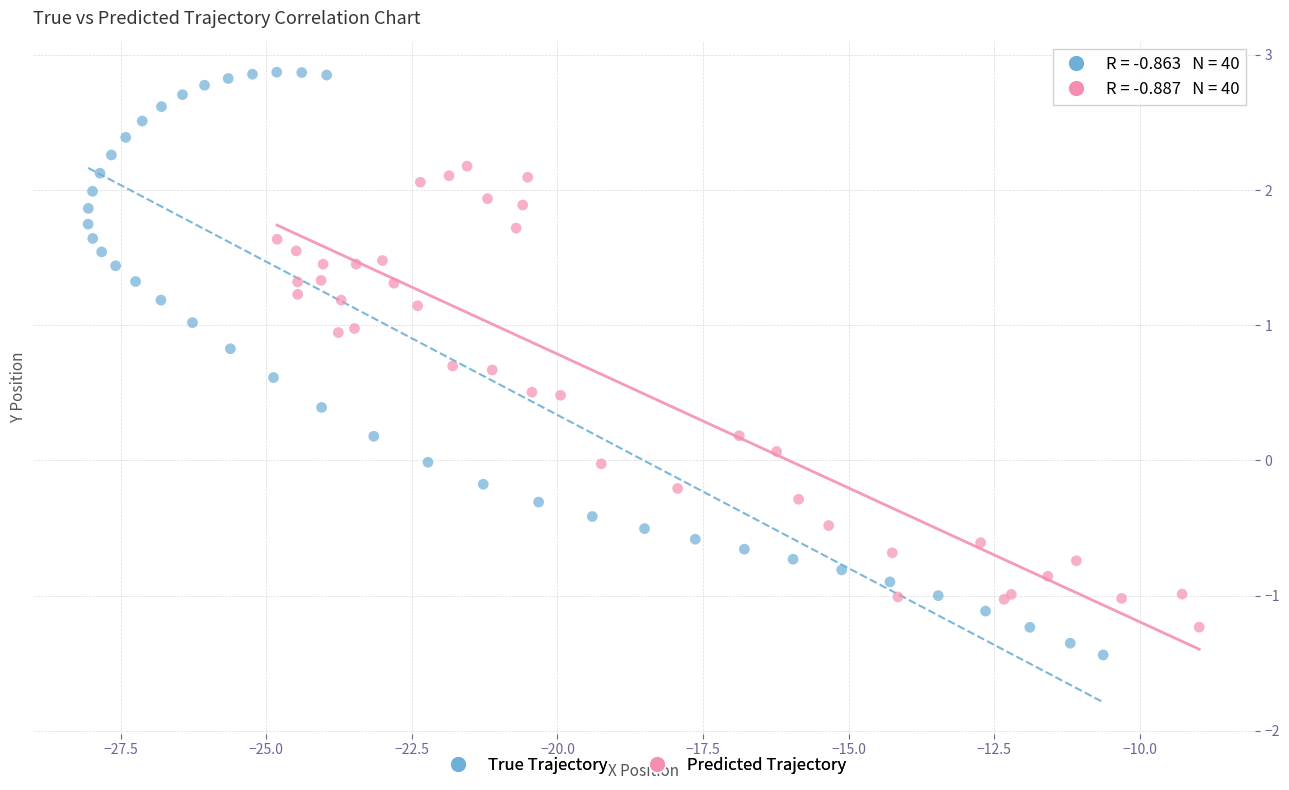

What are all the series names shown in the legend?

True Trajectory, Predicted Trajectory